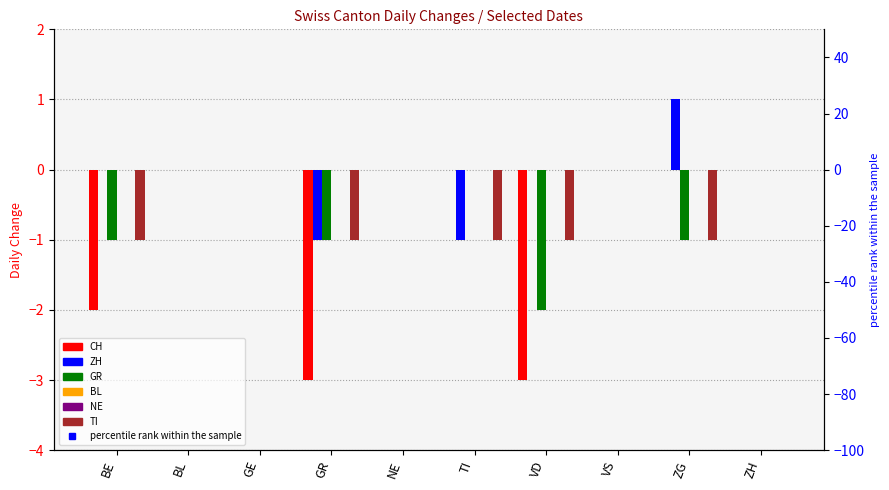

At which label is GR closest to -1?

BE